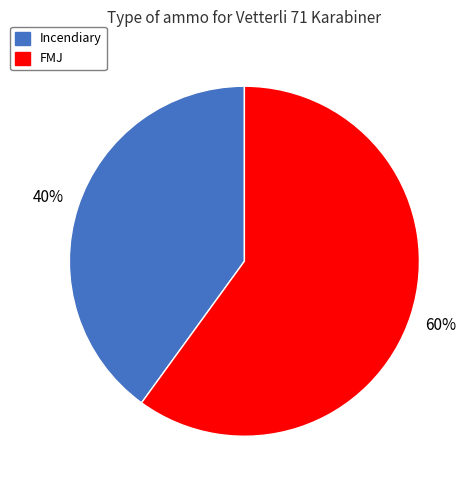

Which slice is the largest?

FMJ